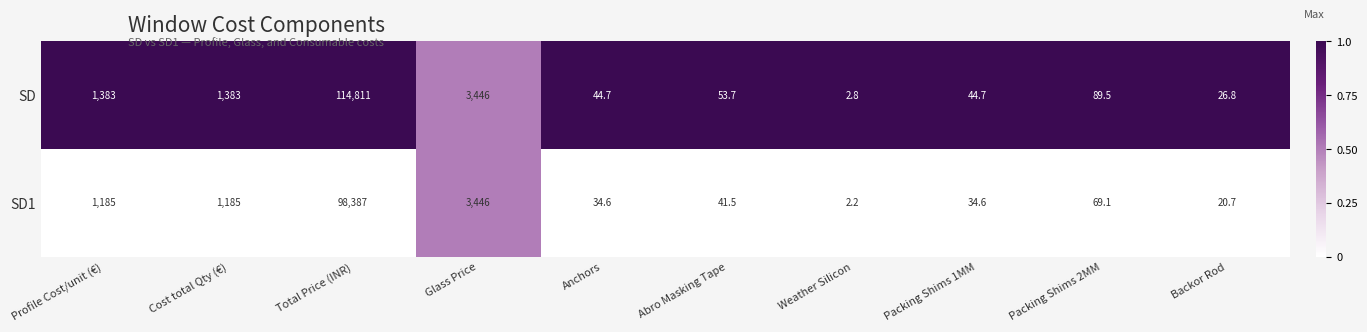

Which label corresponds to the smallest value in the chart?

Weather Silicon